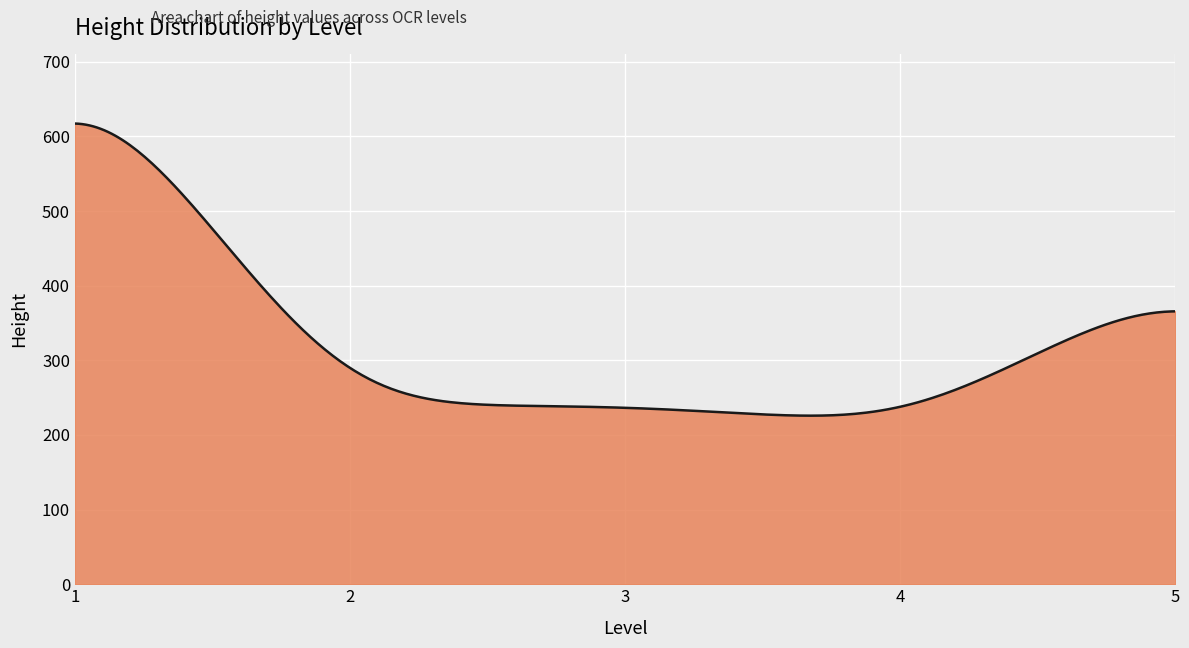

What is the greatest value displayed?

617.3